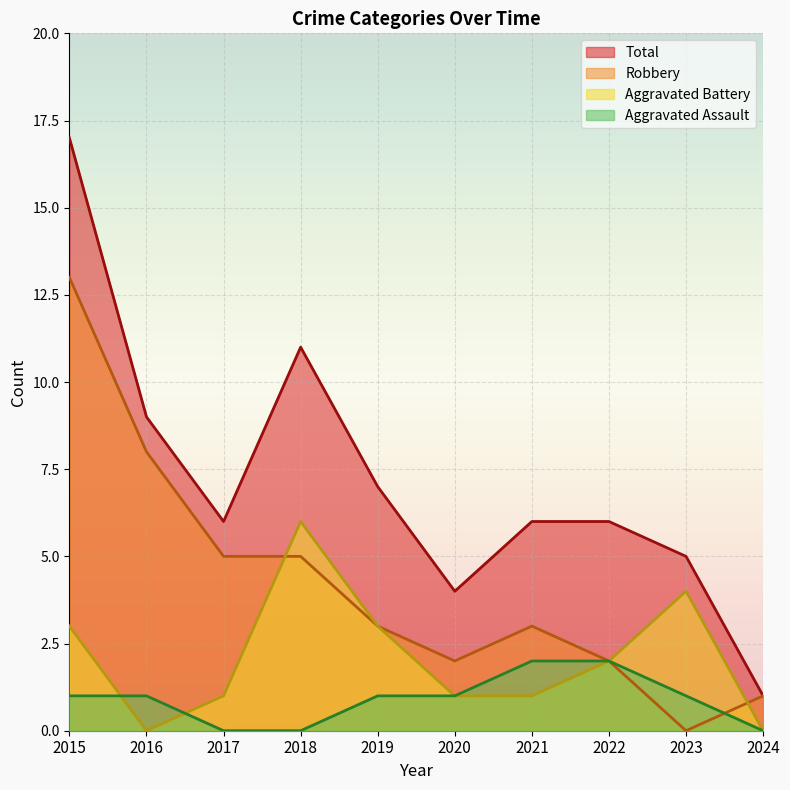

What is the difference between the highest and lowest values at 2017?

6